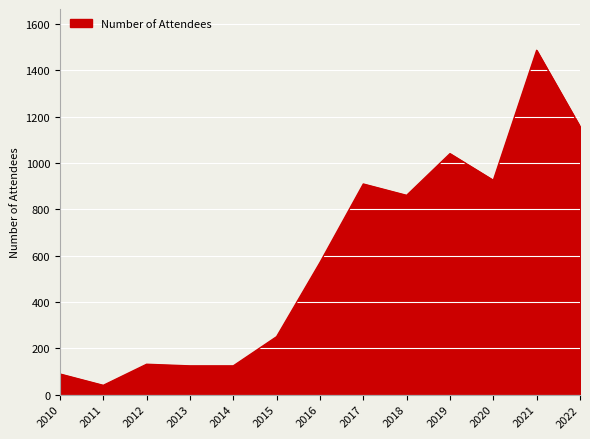

Approximately how many times larger is the value at 2010 compared to 2019?

0.1